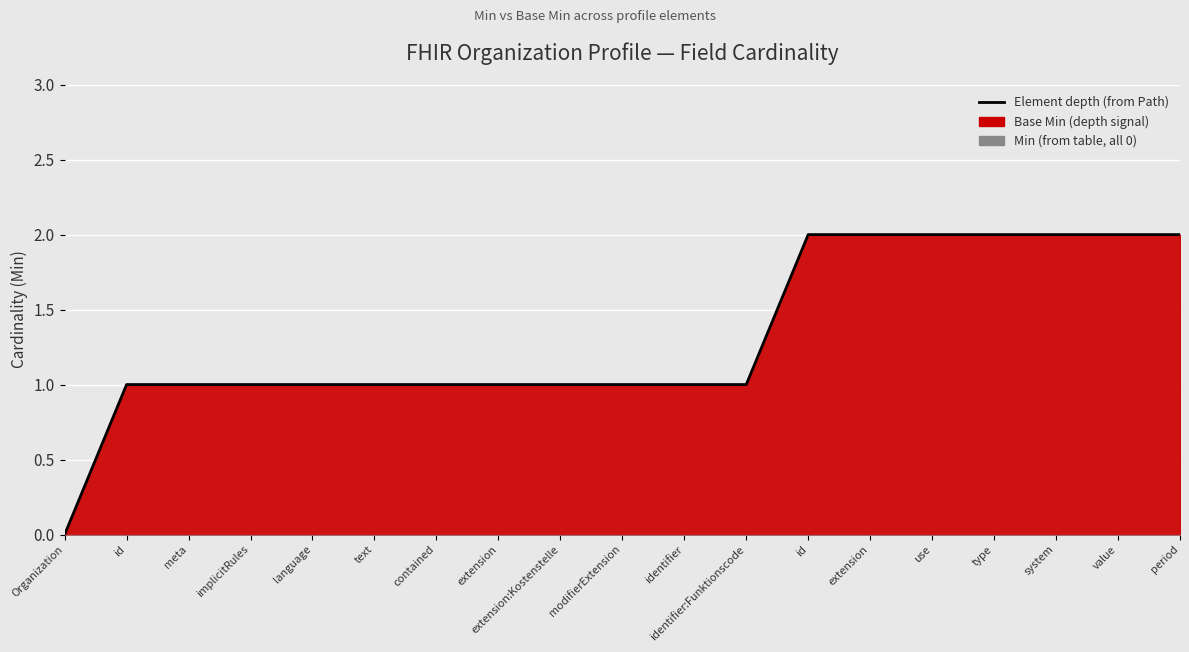

What is the difference between the values at extension and type?

1